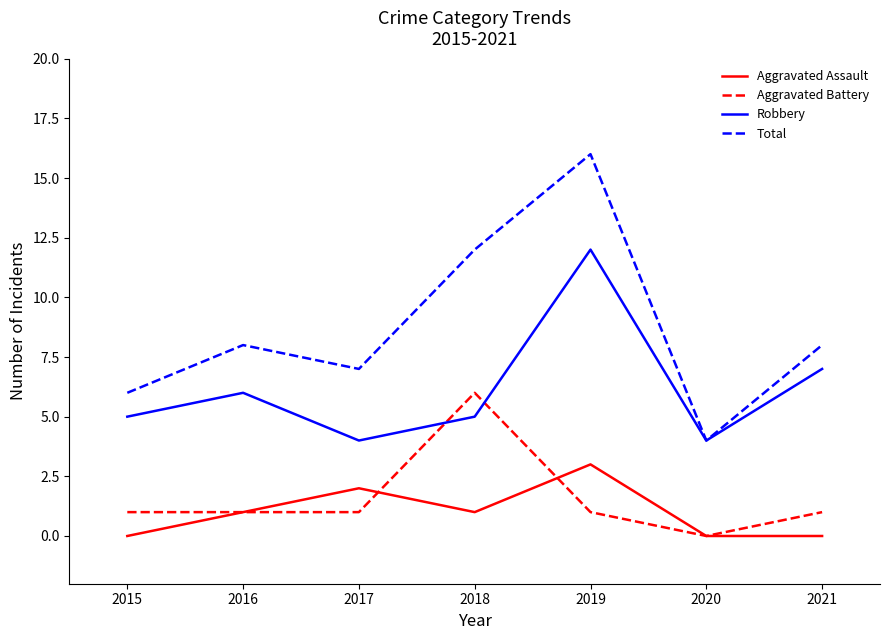

At which category is the sum across all series the highest?

2019